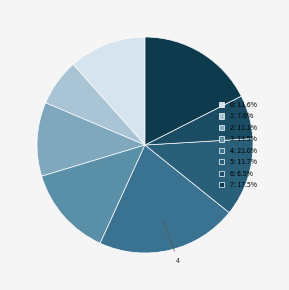

Is the sum of 0 and 3 greater than half?

No